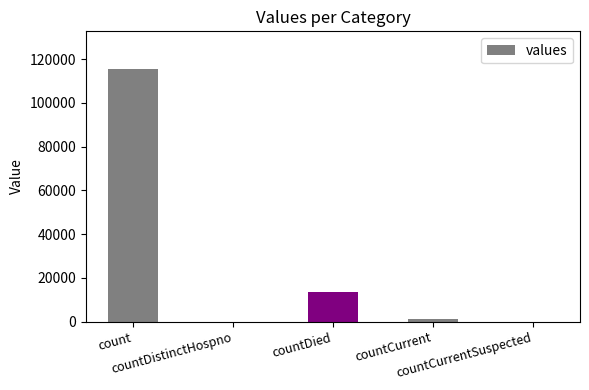

How many series are shown in this chart?

1